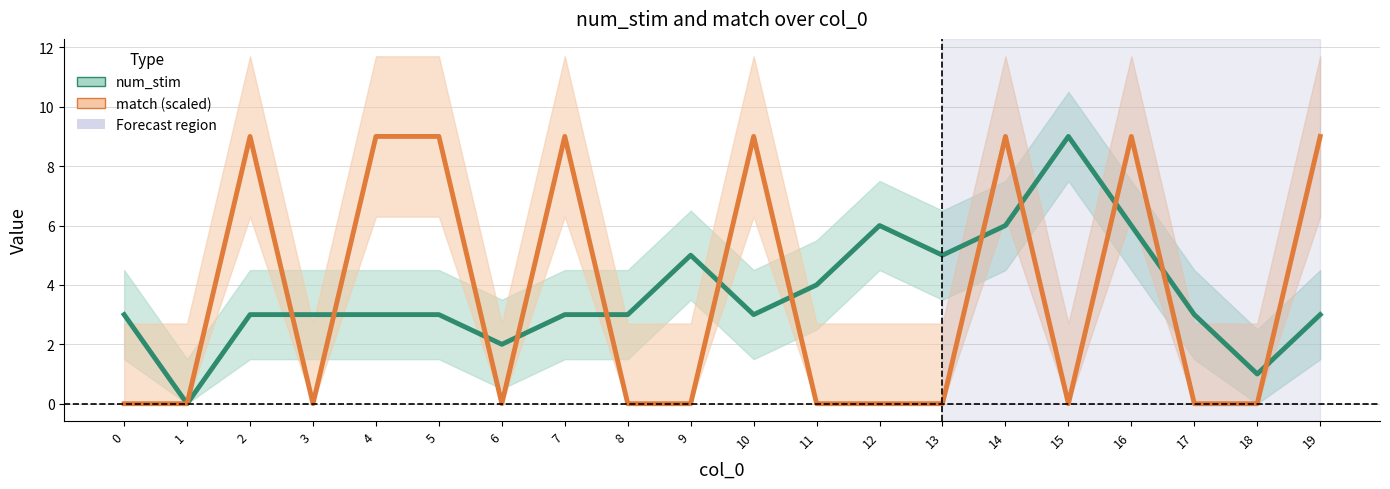

How many series are shown in this chart?

2